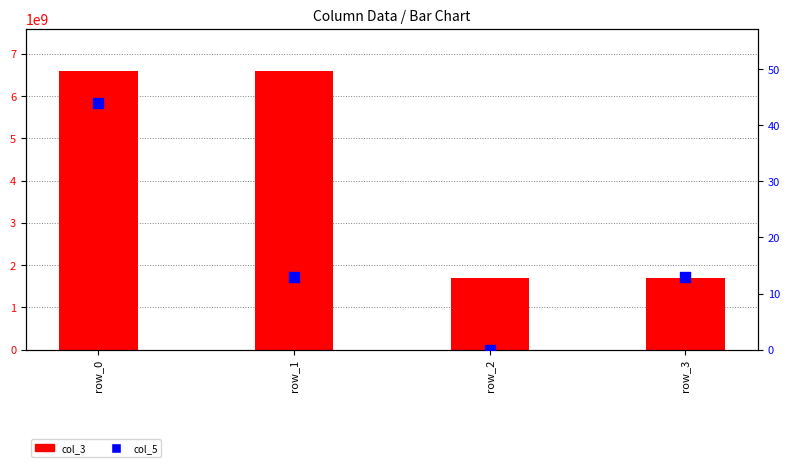

Which series reaches the maximum Y coordinate?

col_3